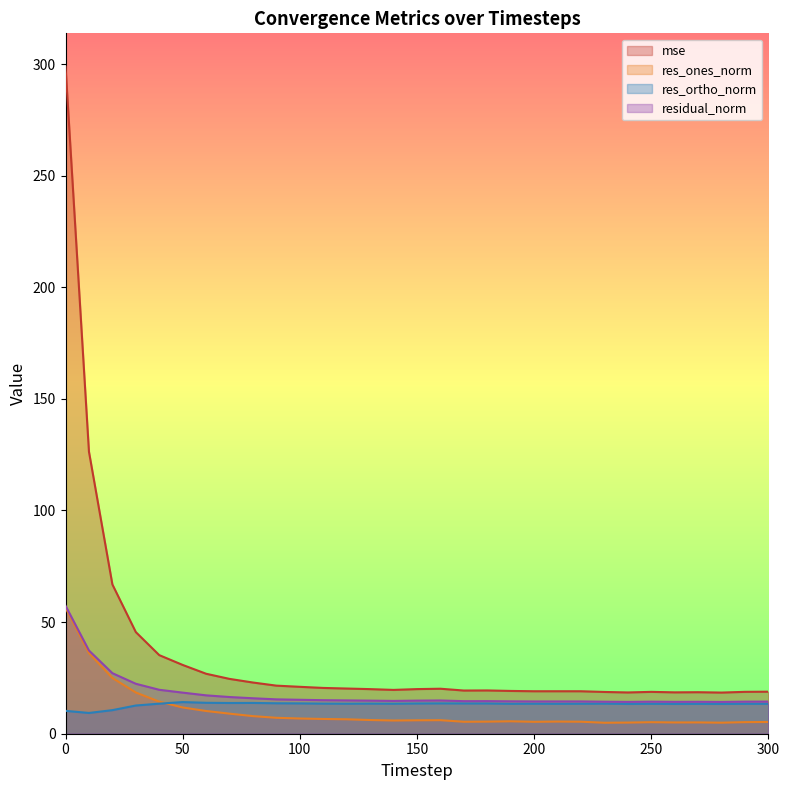

At 40, list the series in order from largest to smallest.

mse, residual_norm, res_ones_norm, res_ortho_norm